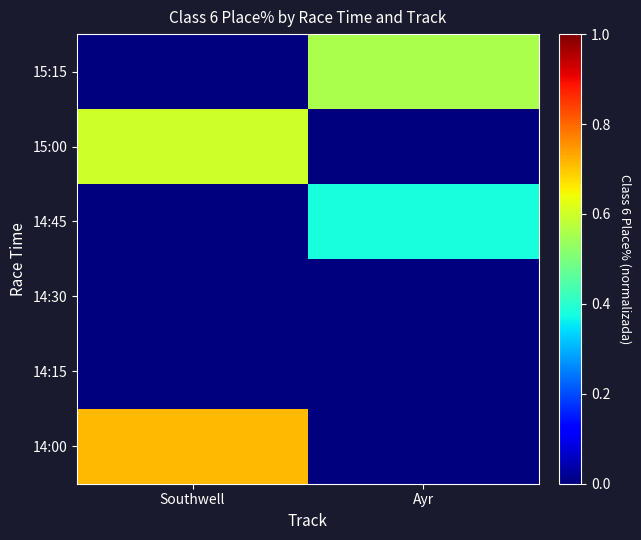

Which has a higher value, Ayr or Southwell?

Southwell